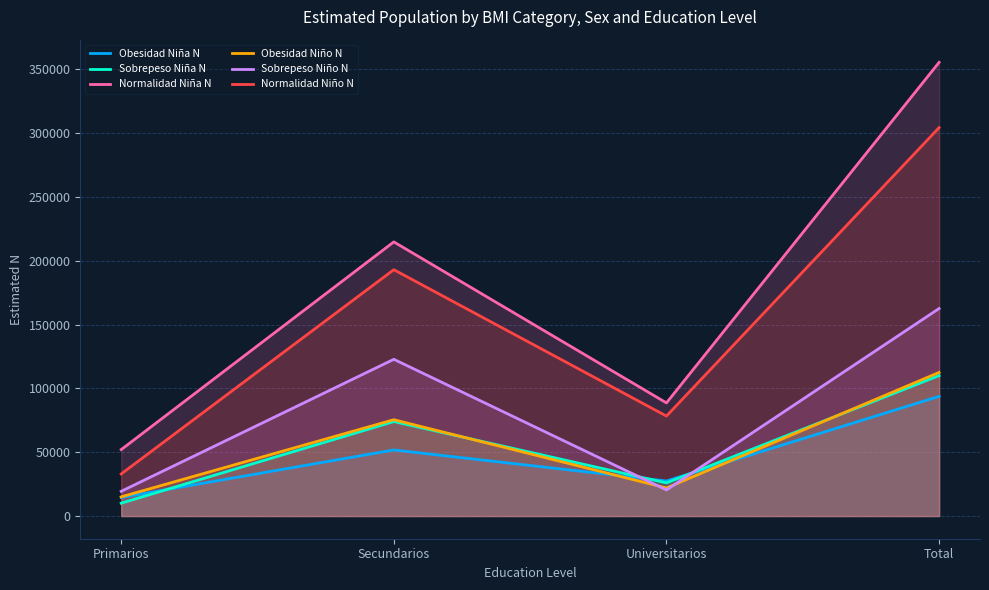

At which label is Obesidad Niña N closest to 54126?

Secundarios